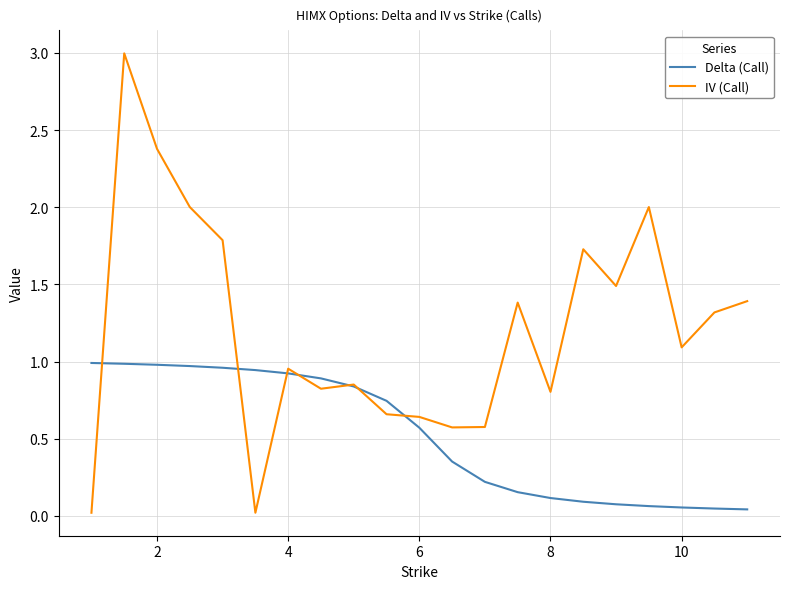

Rank the series by their maximum value, from highest to lowest.

IV (Call), Delta (Call)